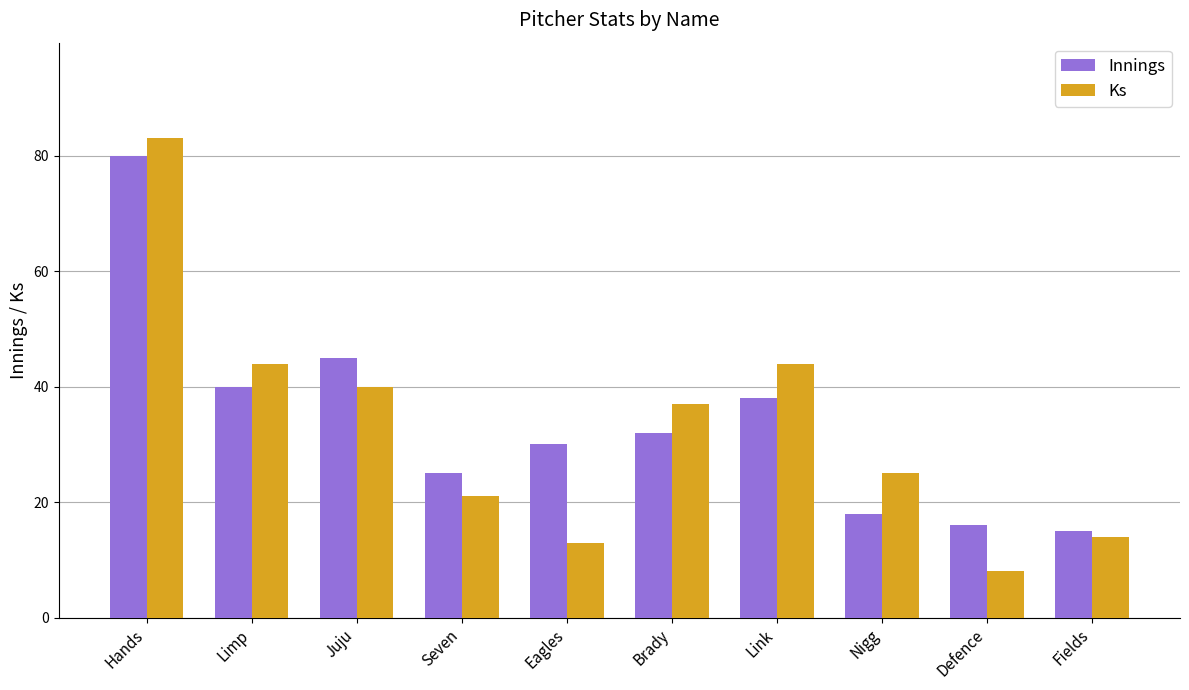

Reading right to left, transcribe all the data shown in this chart.

Innings: 15	16	18	38	32	30	25	45	40	80
Ks: 14	8	25	44	37	13	21	40	44	83